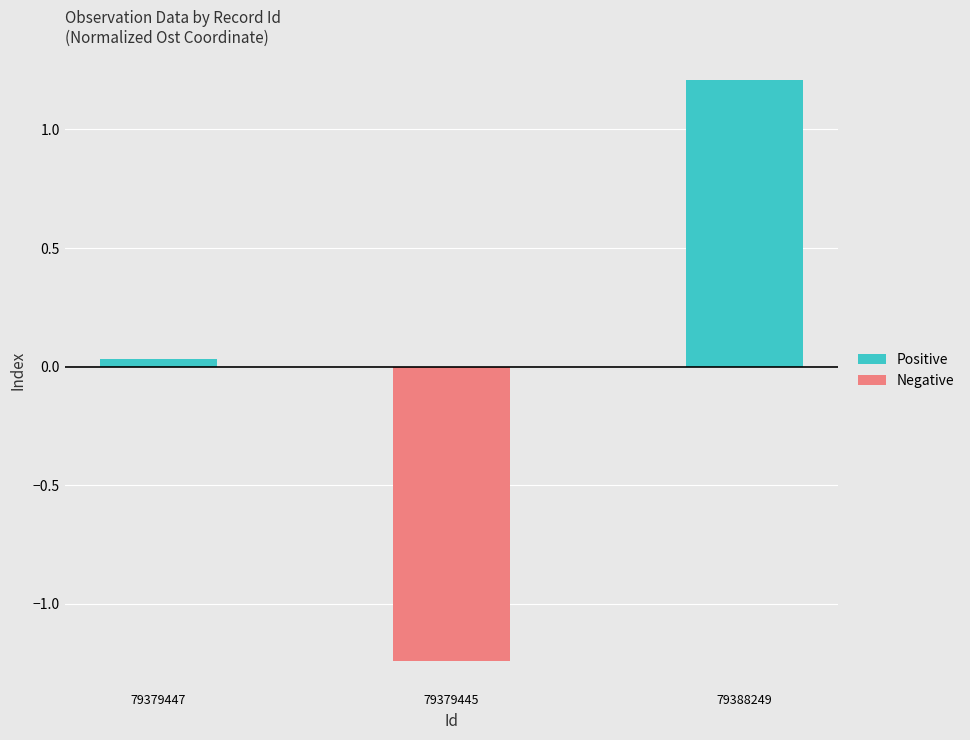

Reading left to right, list all the values displayed in this chart.

Positive: 79379447=0.0	79379445=0.0	79388249=1.2
Negative: 79379447=0.0	79379445=-1.2	79388249=0.0